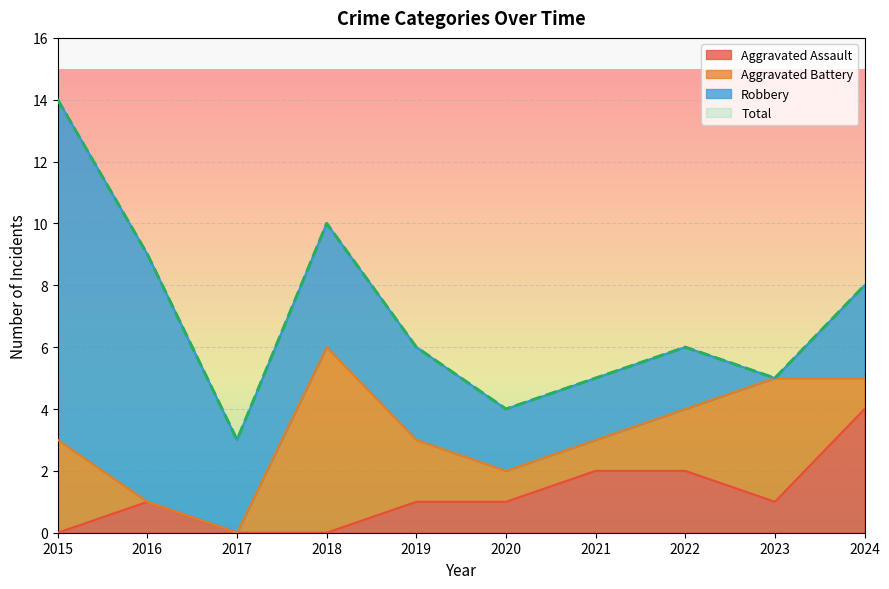

True or false: Aggravated Assault has a value of 5 at 2024.

False